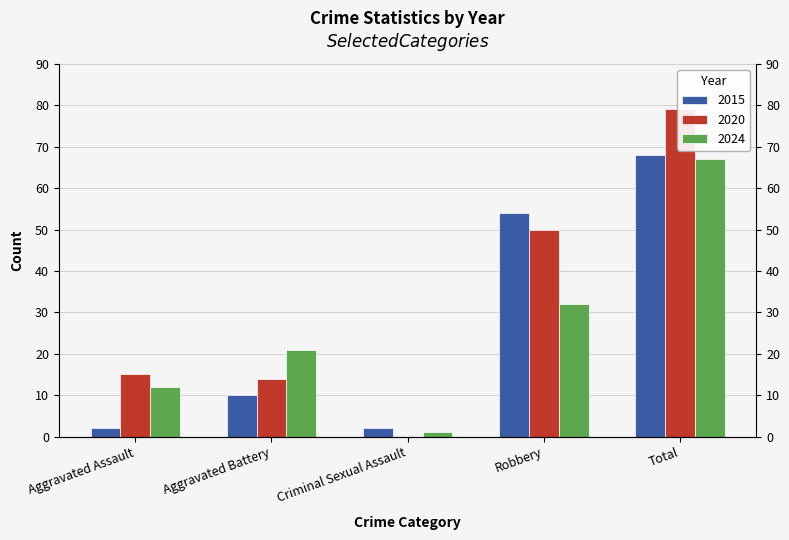

What is the average value of the 2024 series?

27